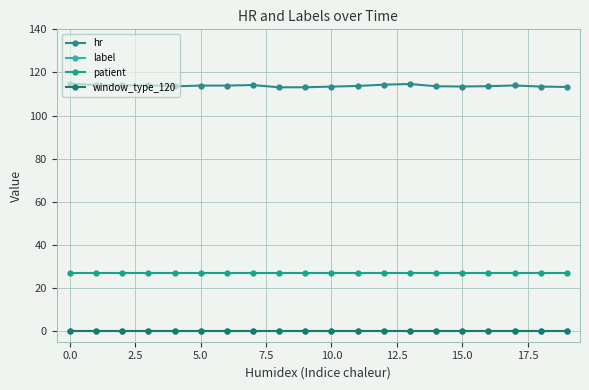

Which series has the largest total across all categories?

hr